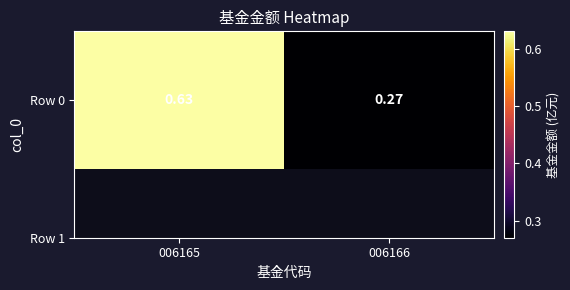

List the labels in order of value, smallest first.

006166, 006165